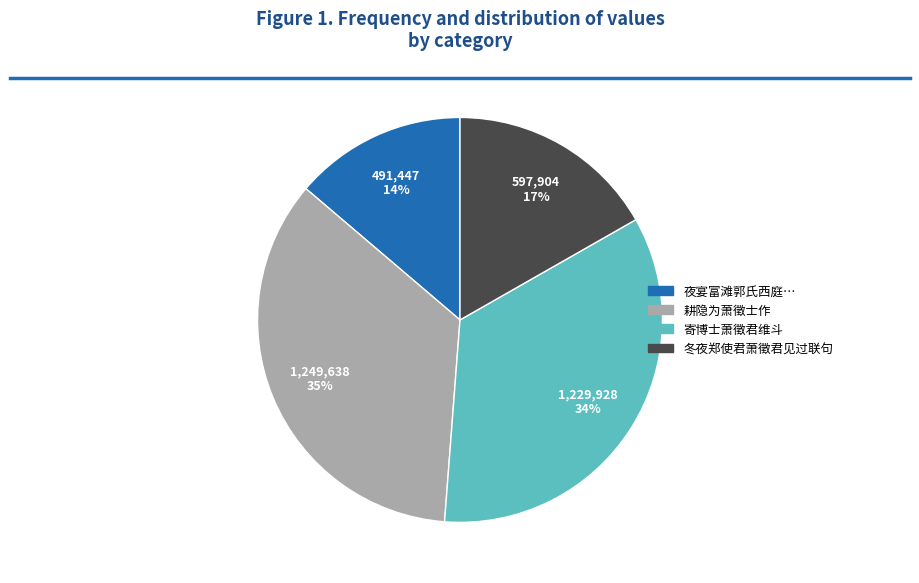

Is there any slice that represents more than half of the pie?

No